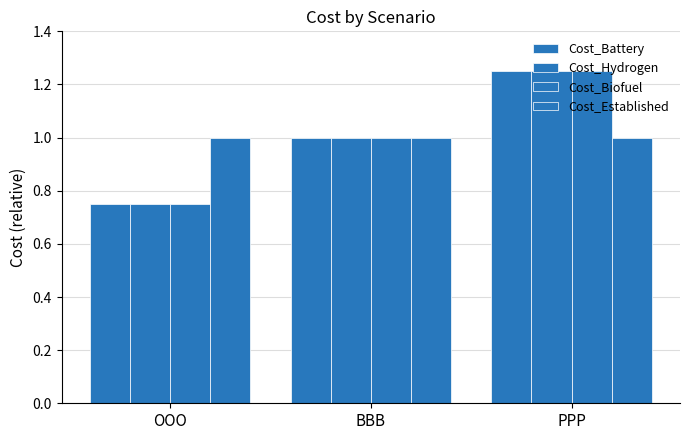

What is the label of the 1st bar from the right?

PPP